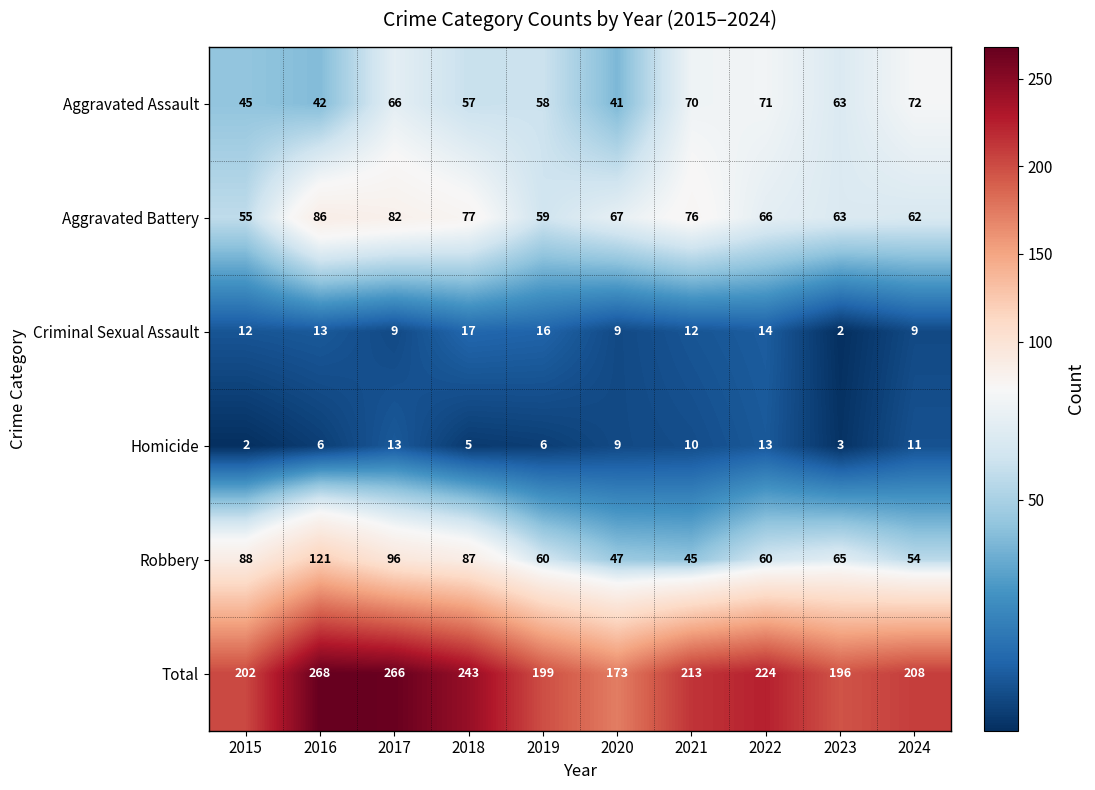

What is the total value across all series at 2017?

532